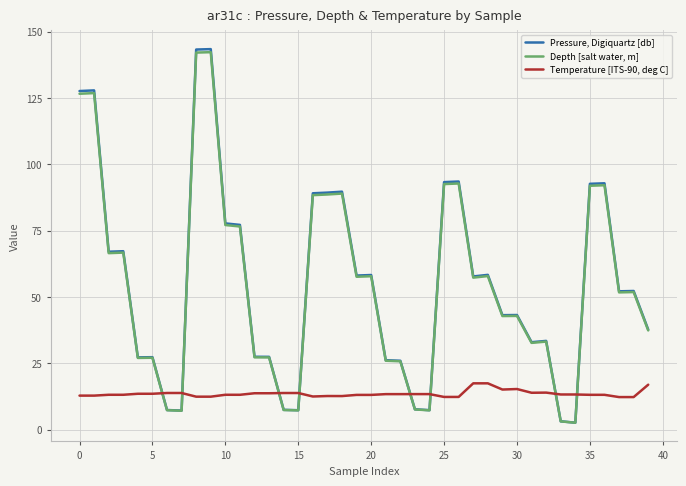

After their last crossing, which series has the higher values: Pressure, Digiquartz [db] or Temperature [ITS-90, deg C]?

Pressure, Digiquartz [db]